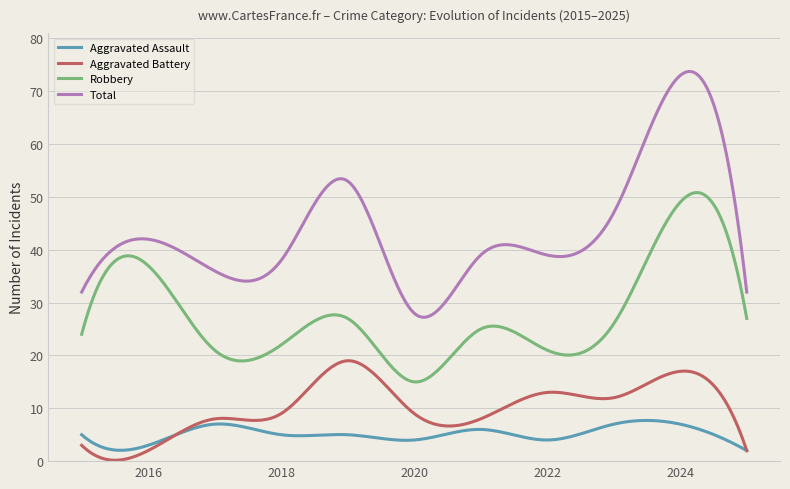

What is the highest value of the Robbery series?

50.8